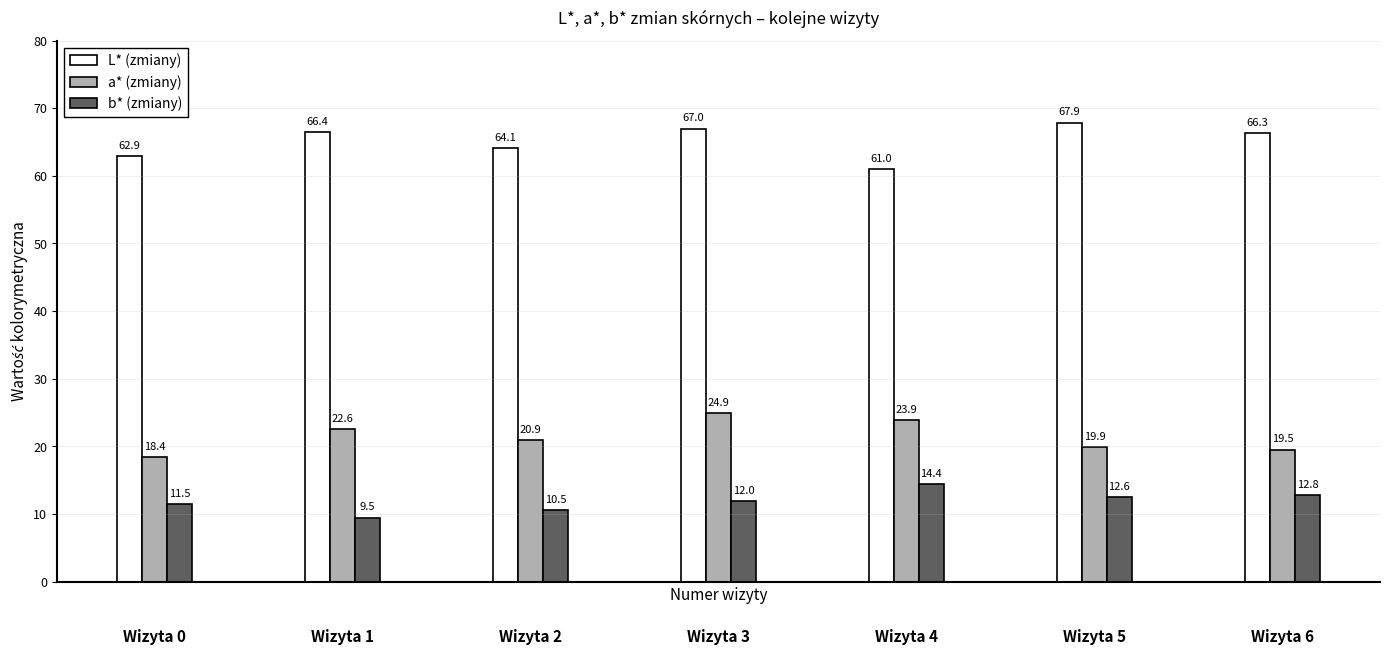

Which series has the largest range (max minus min)?

L* (zmiany)